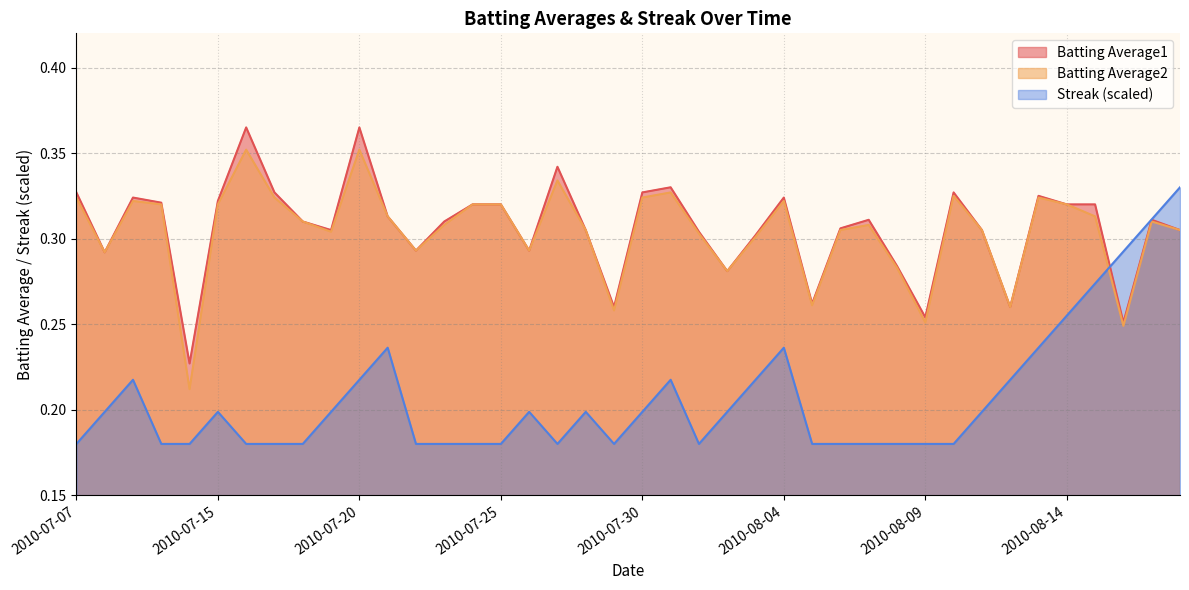

Which has a higher value, 2010-07-08 or 2010-08-18?

2010-08-18